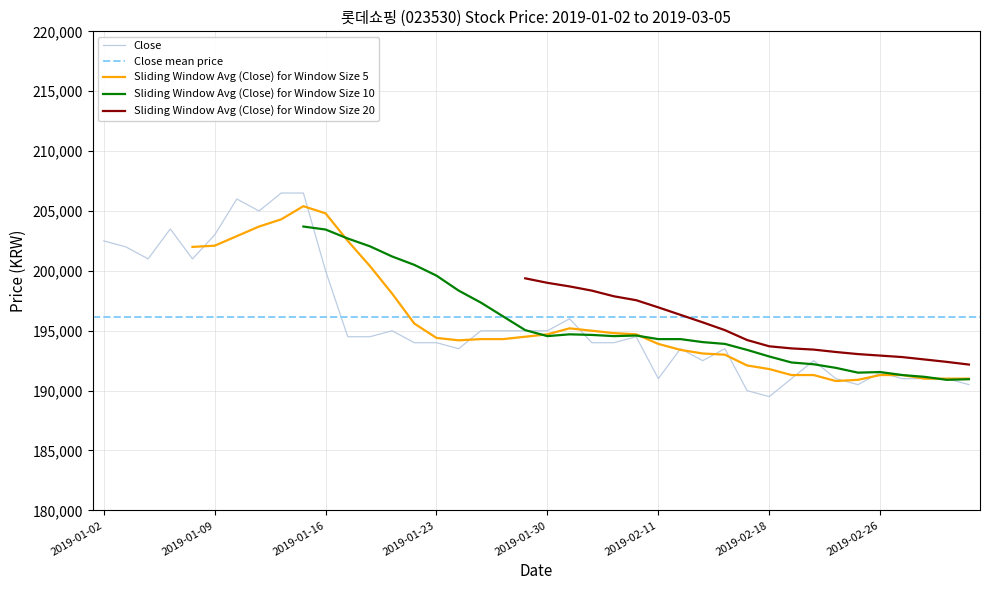

At which label does Close first exceed 194500?

2019-01-02